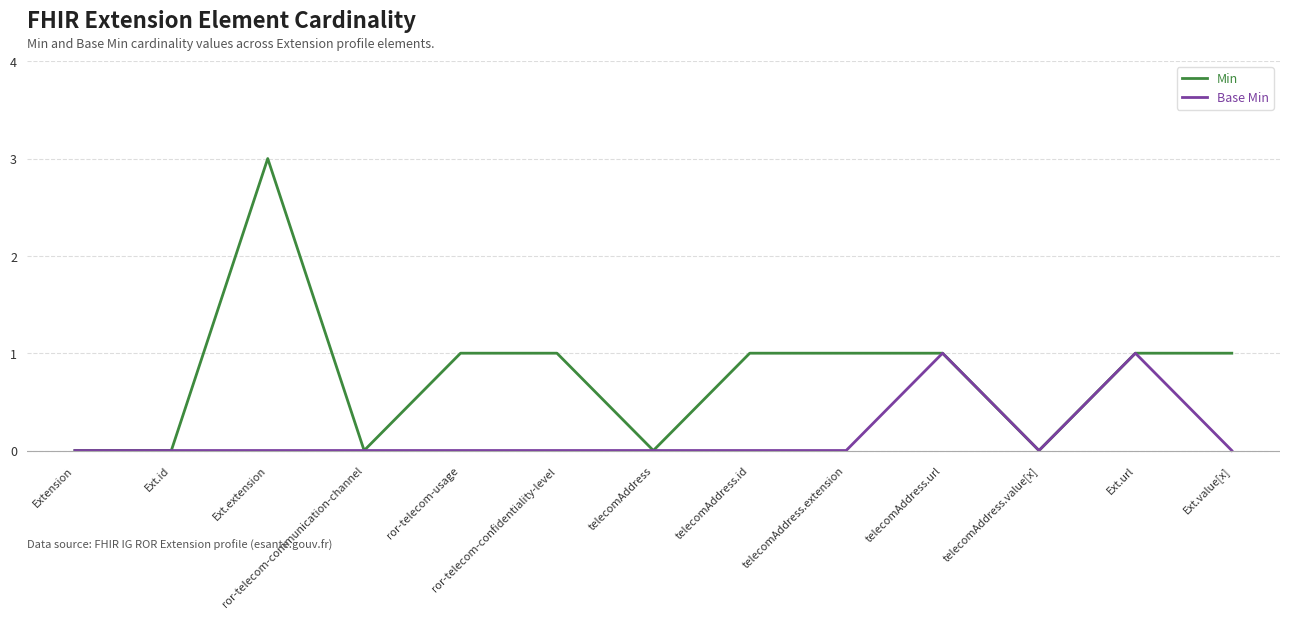

What position from the right is ror-telecom-communication-channel?

10